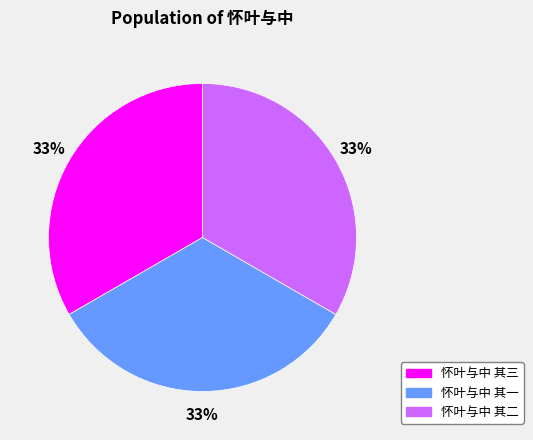

Approximately how many times larger is the value at 怀叶与中 其二 compared to 怀叶与中 其一?

1.0